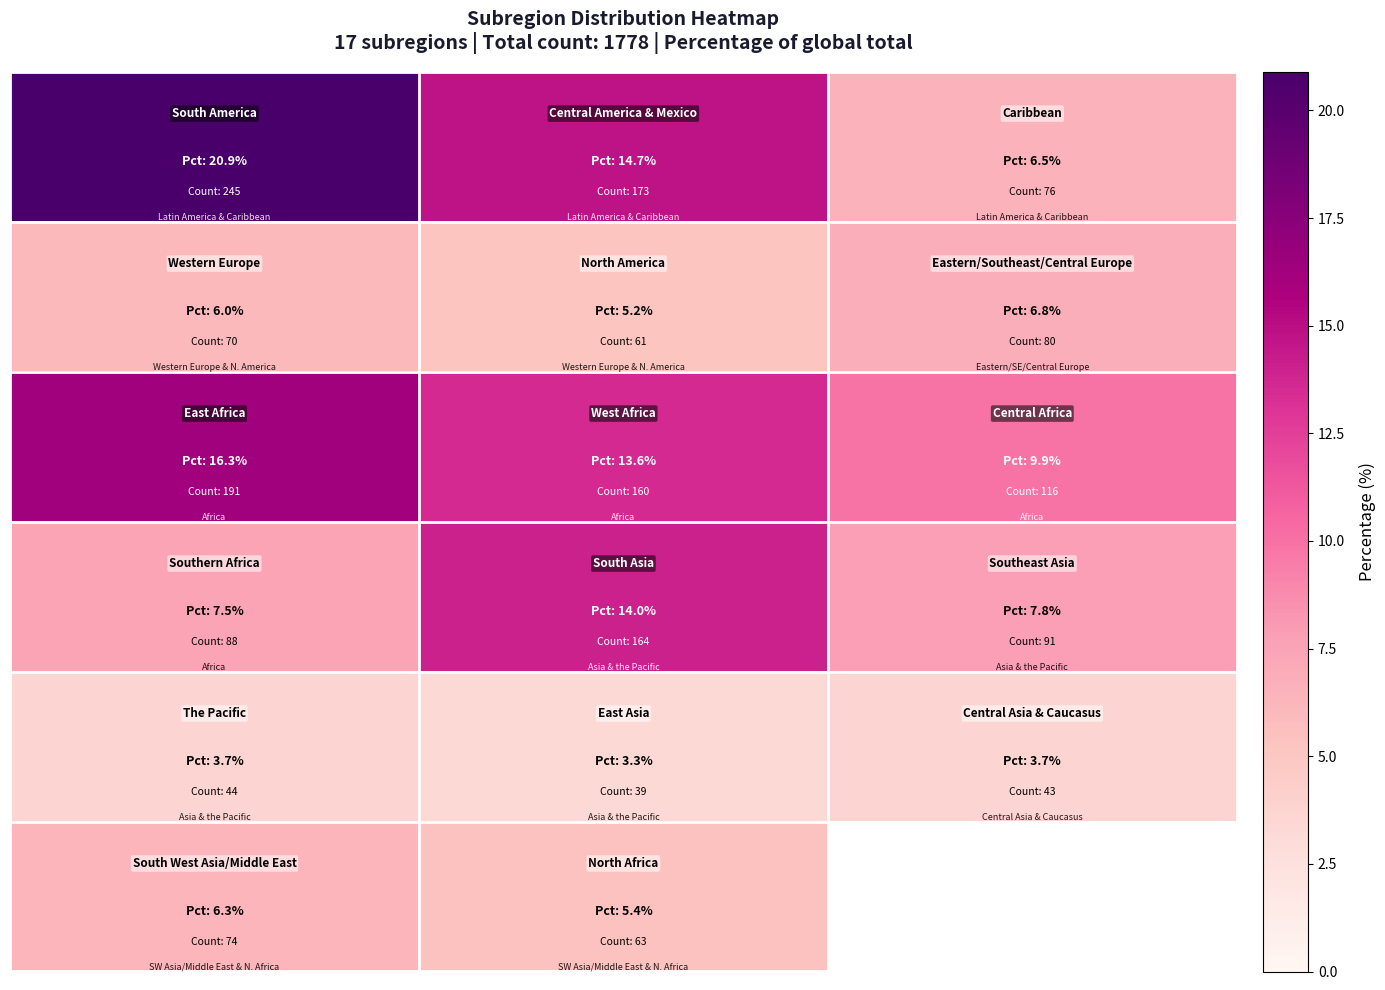

What is the total value across all series at 1?

56.2